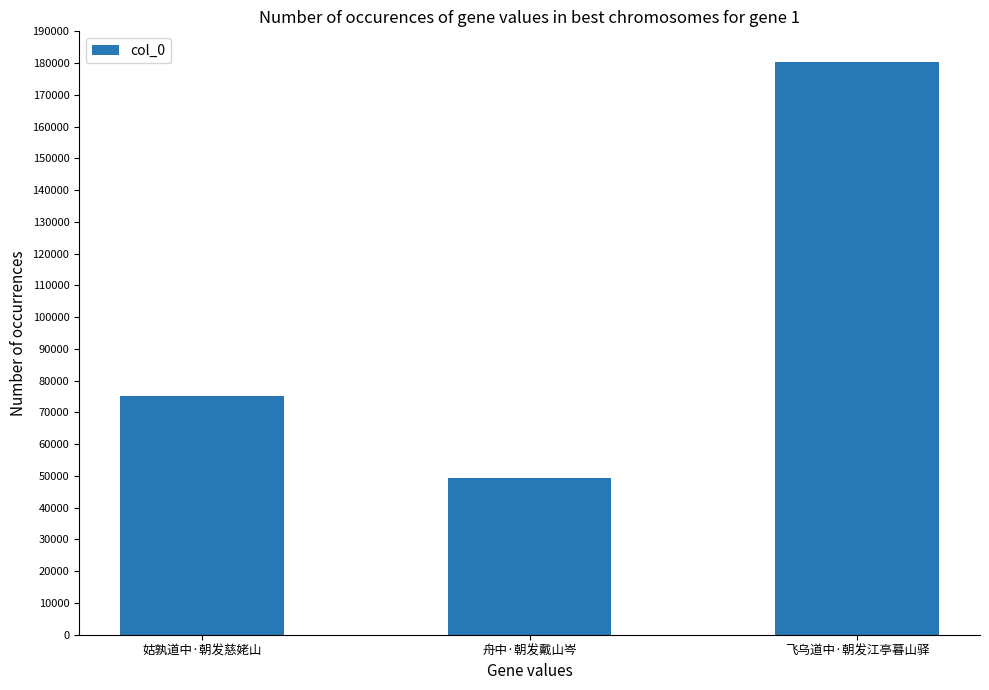

How many values are below 75190?

1